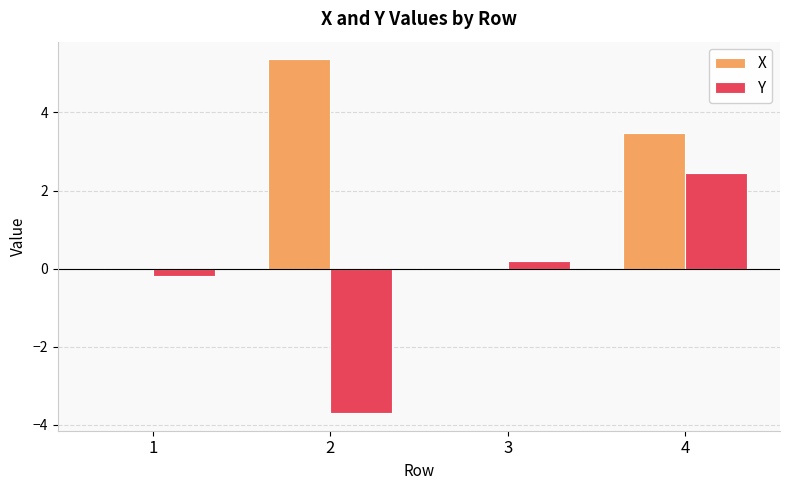

Between 2 and 4, which series saw the biggest shift?

Y